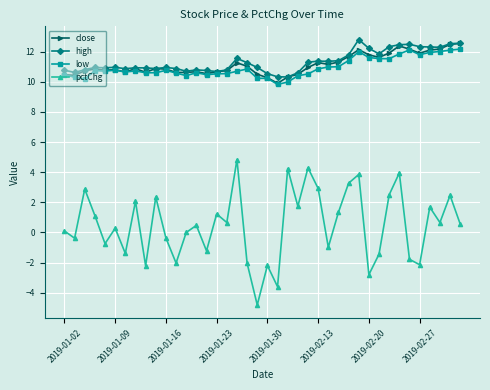

What is the maximum value shown in the chart?

12.8